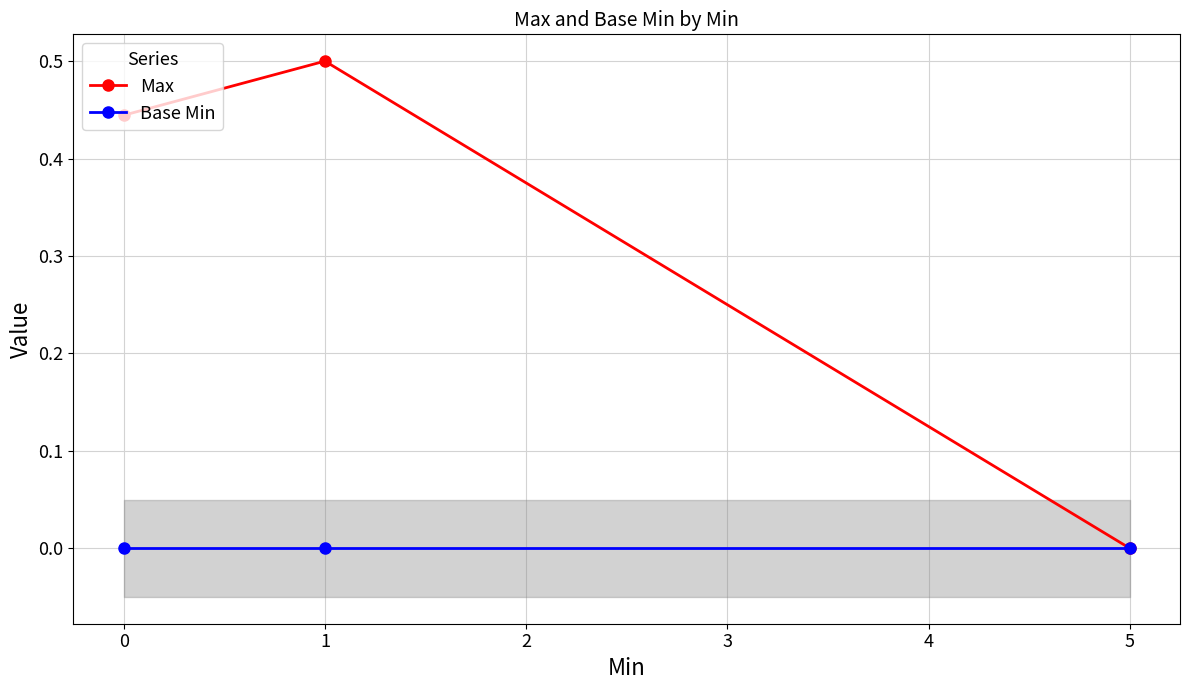

Count the number of data series in this chart.

2